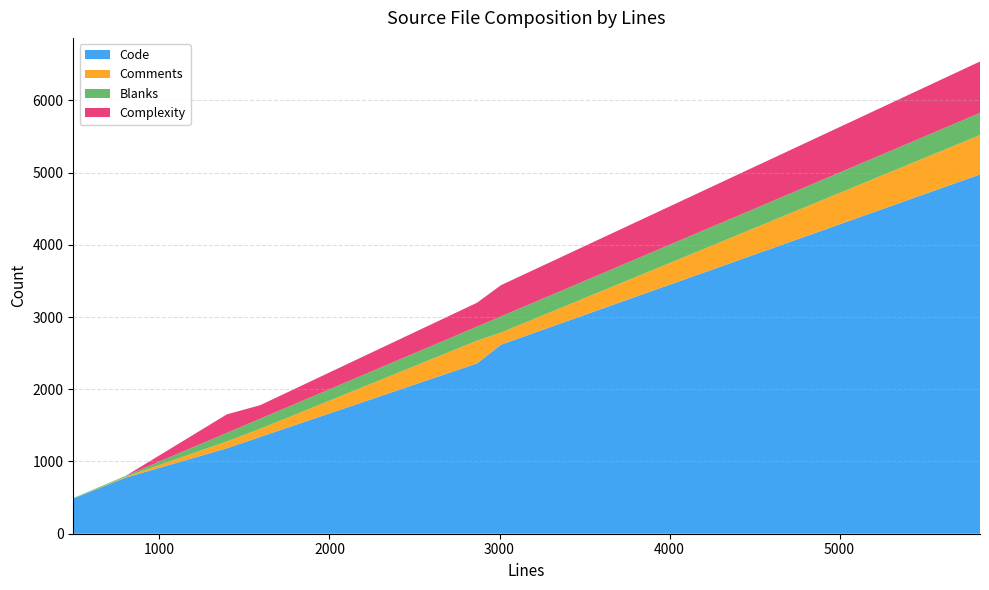

Reading right to left, list all the values displayed in this chart.

Code: 5826=4974	3008=2617	2868=2358	1593=1341	1396=1183	803=778	527=518	493=489
Comments: 5826=545	3008=167	2868=315	1593=112	1396=94	803=12	527=1	493=0
Blanks: 5826=307	3008=224	2868=195	1593=140	1396=119	803=13	527=8	493=4
Complexity: 5826=711	3008=432	2868=330	1593=187	1396=256	803=0	527=0	493=0